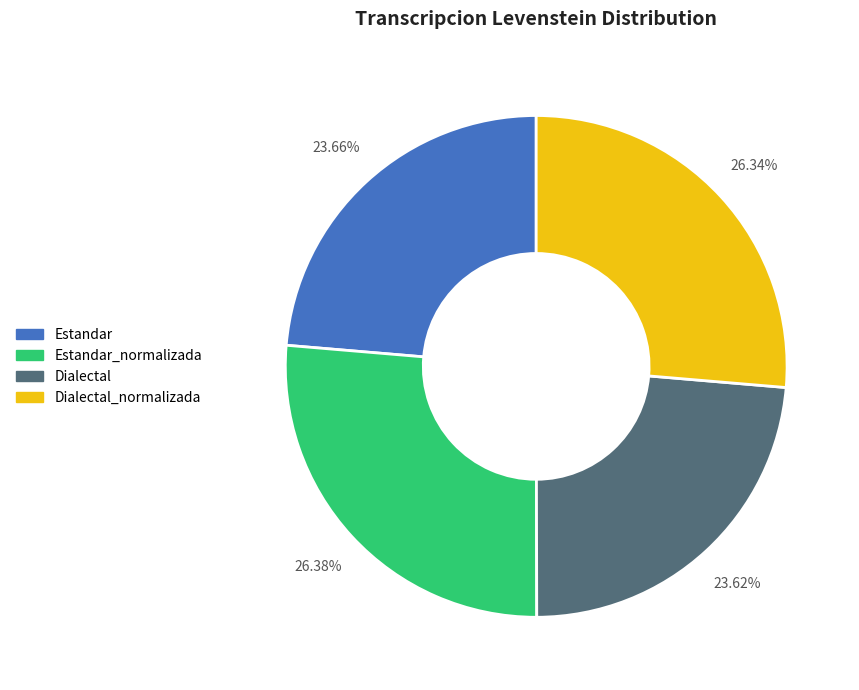

How much of the chart is everything except Dialectal_normalizada?

73.7%